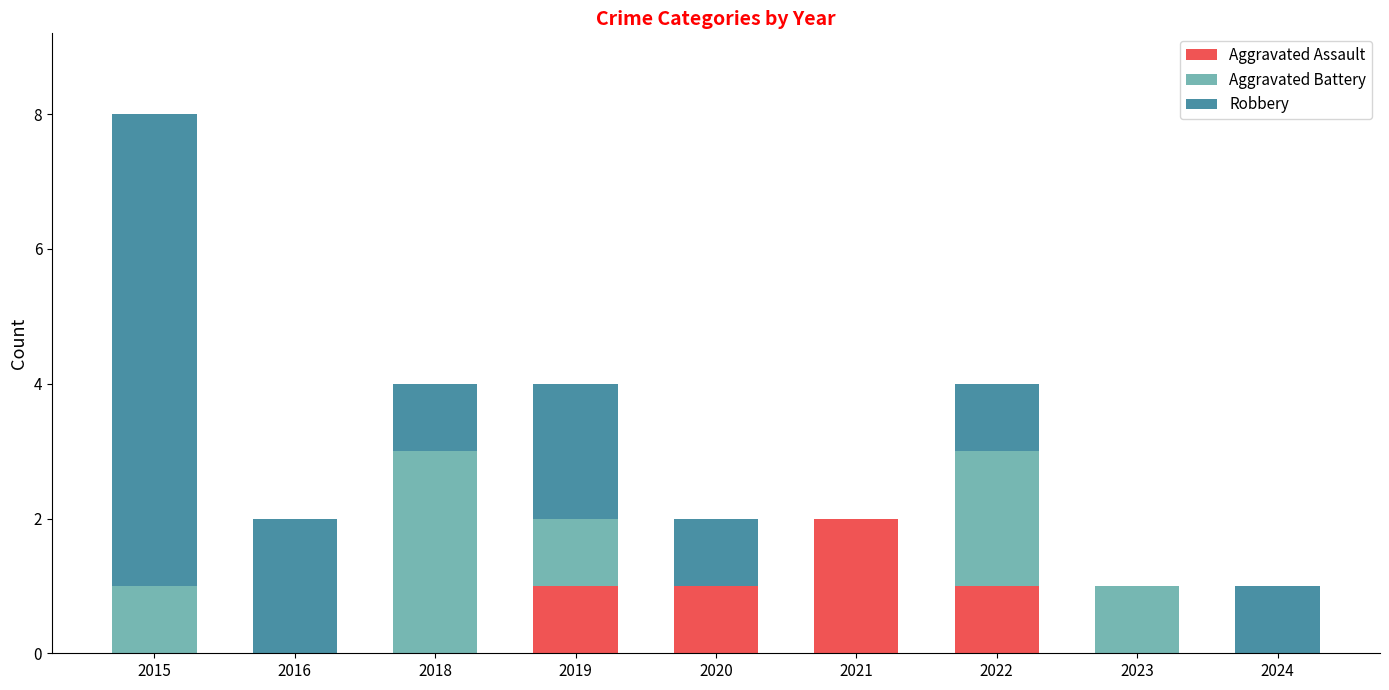

What is the total value across all series at 2022?

4